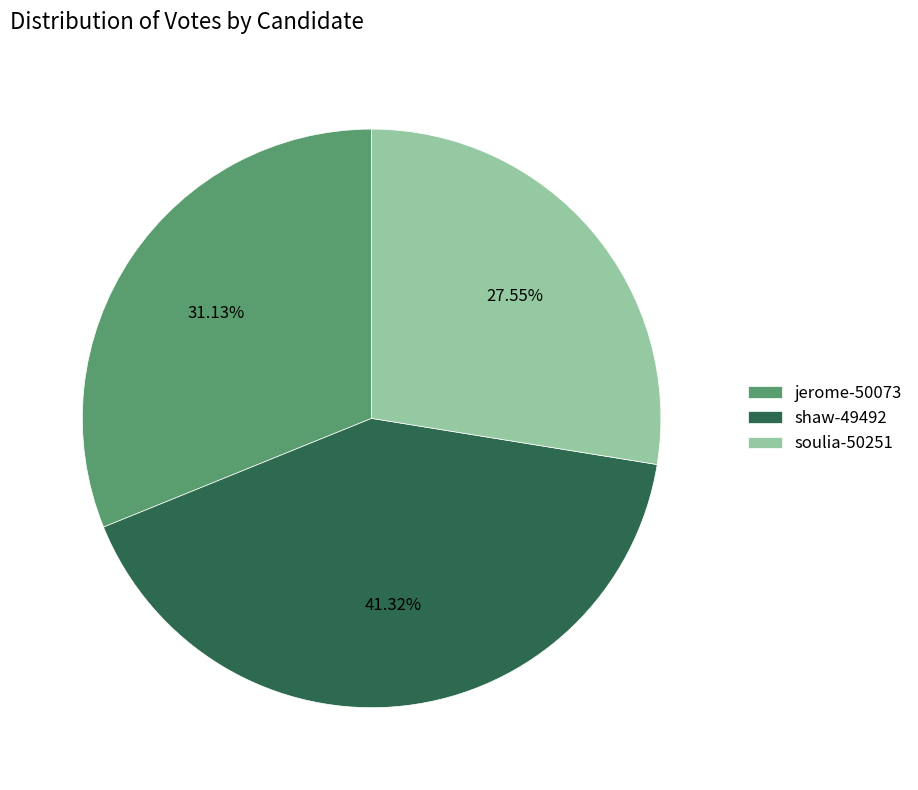

Between soulia-50251 and shaw-49492, which is larger?

shaw-49492